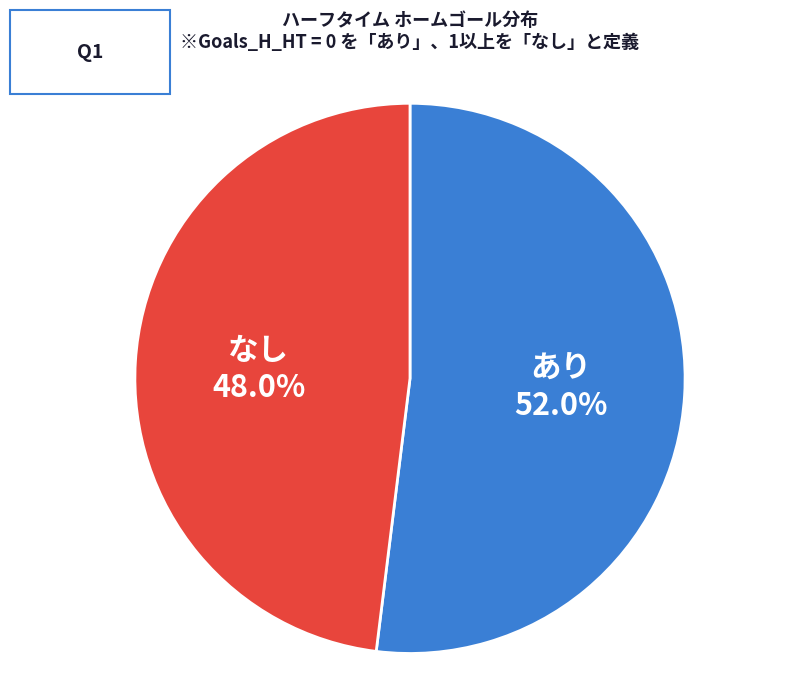

Does any single category account for the majority?

Yes